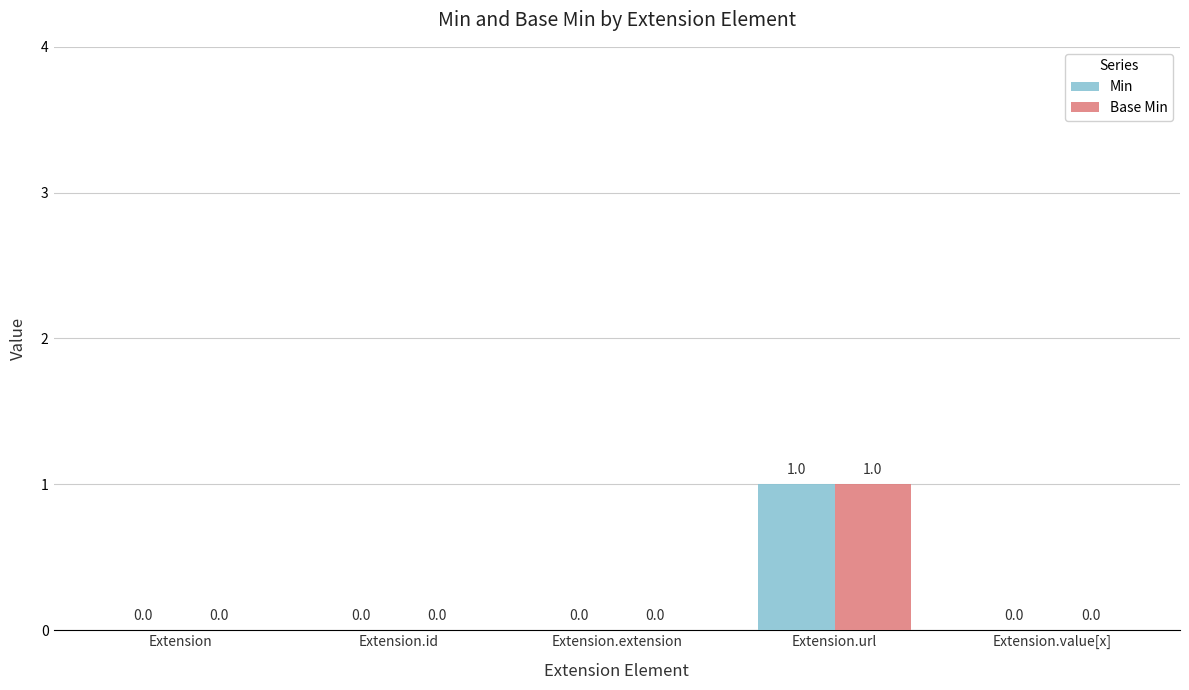

Which label corresponds to the largest value in the chart?

Extension.url